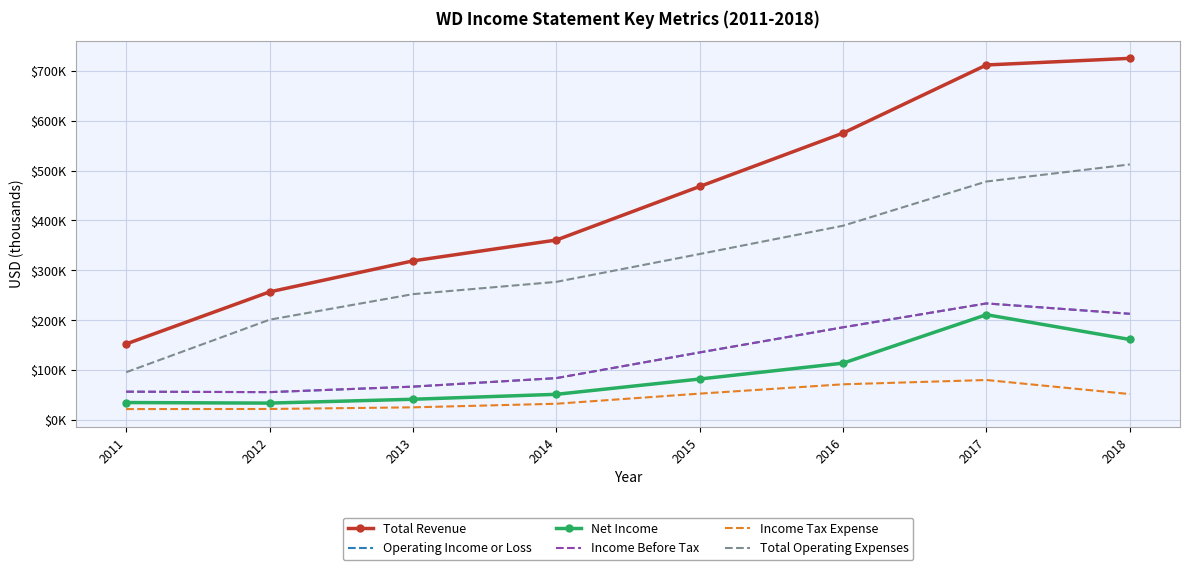

What is the difference between the maximum and minimum values in the Operating Income or Loss series?

177900